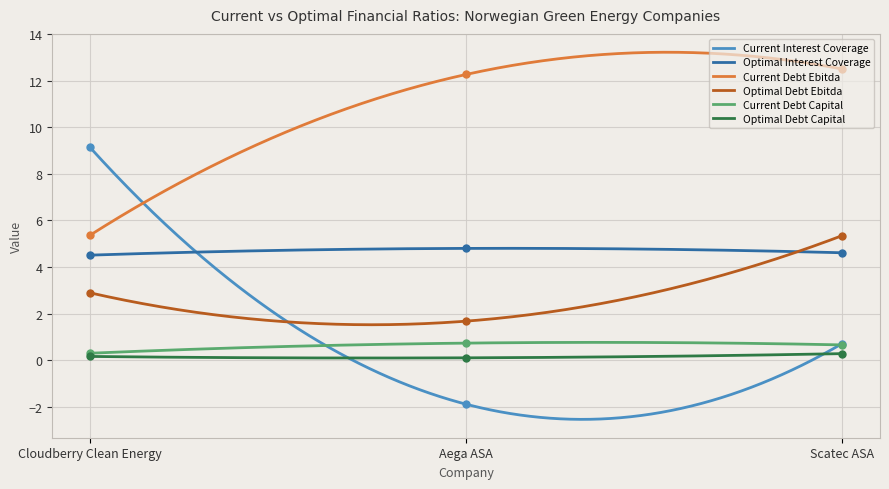

Is the value of current_debt_capital at Aega ASA greater than the value of optimal_debt_ebitda at Cloudberry Clean Energy?

No